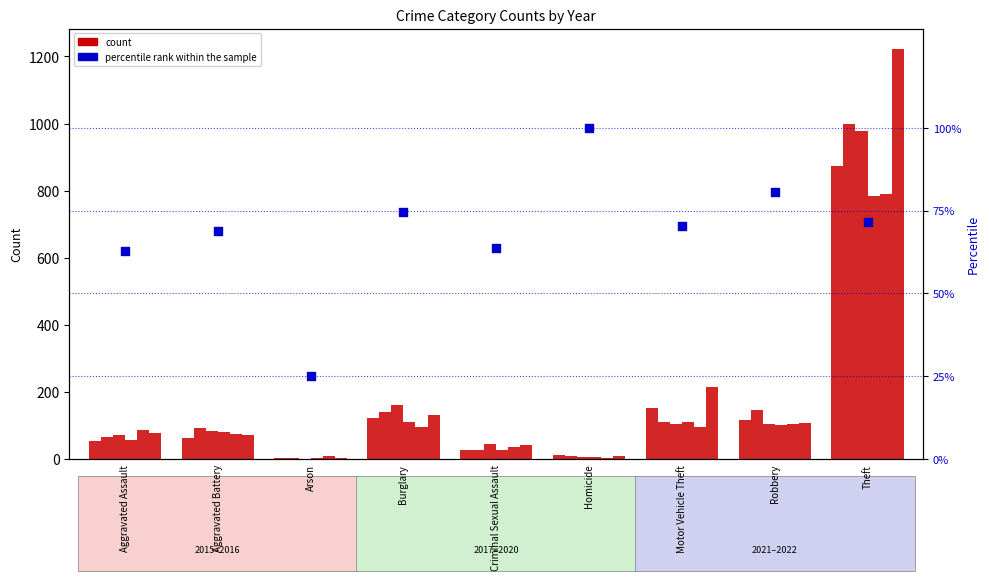

What is the change in value from Aggravated Assault to Robbery?

+17.9